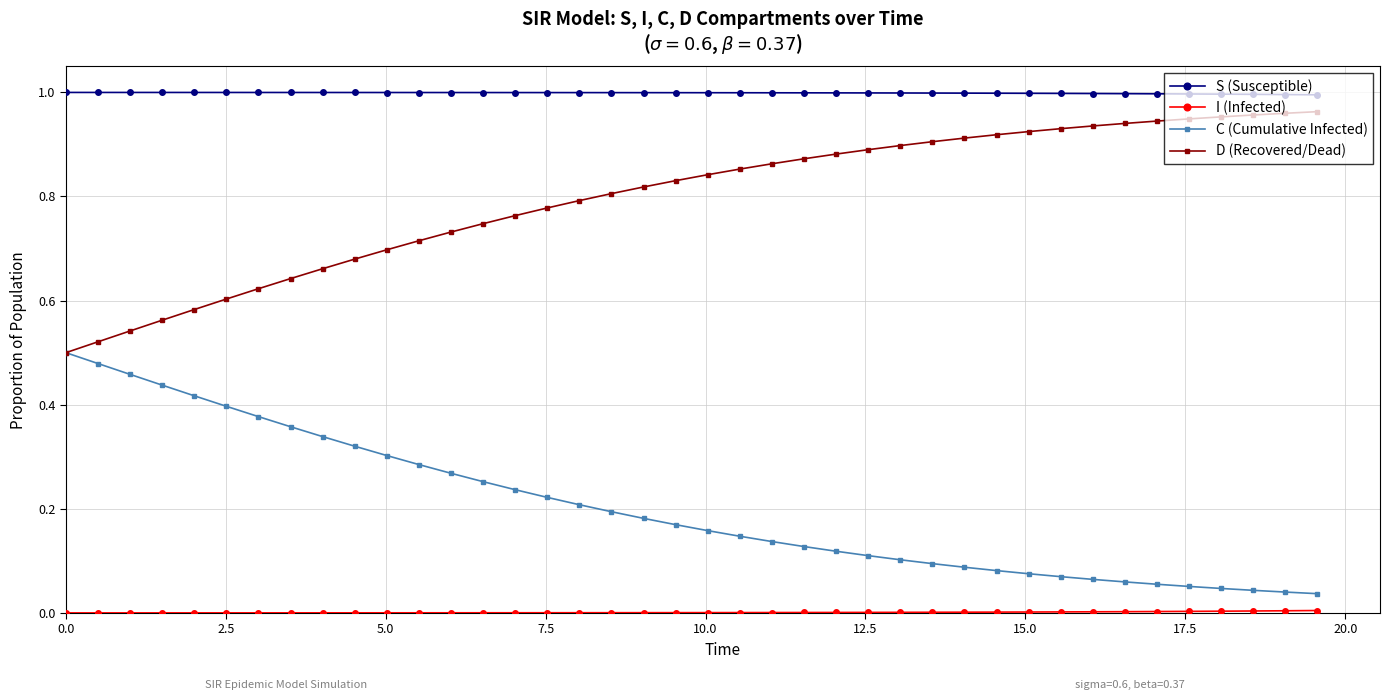

True or false: D (Recovered/Dead) and S (Susceptible) cross at least once.

False